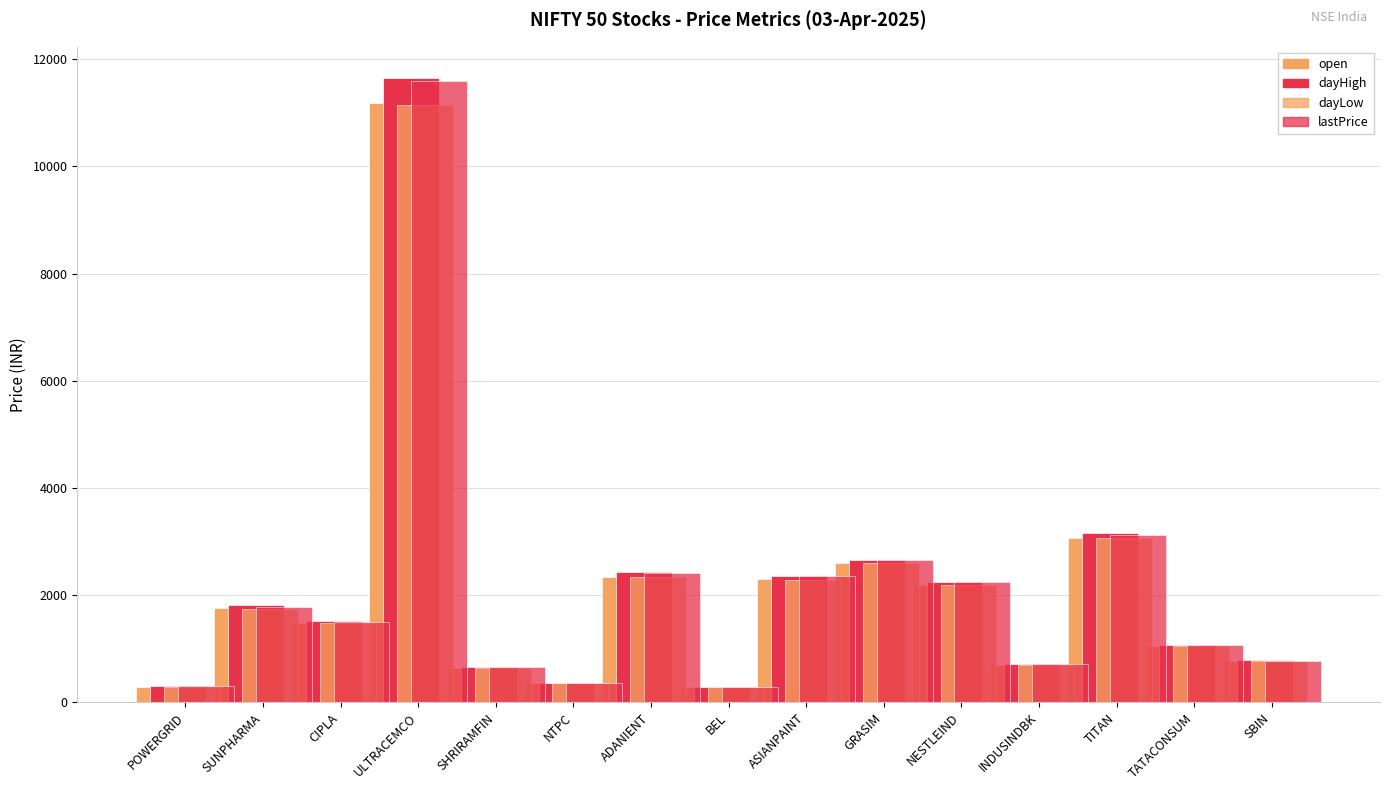

How many bars are there in each group?

4